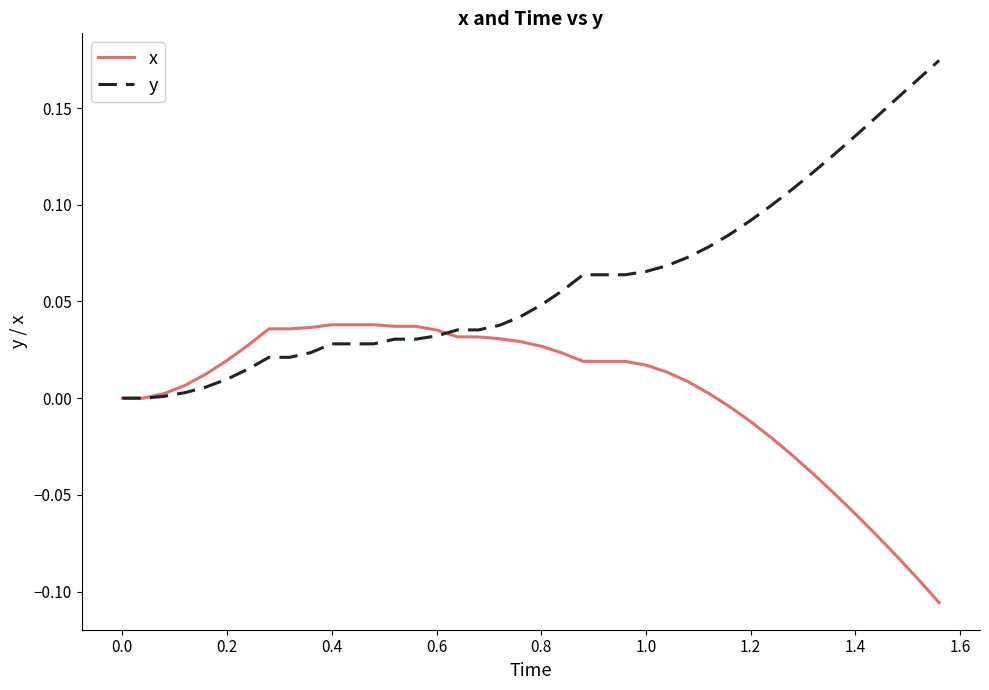

Which series has the largest range (max minus min)?

y